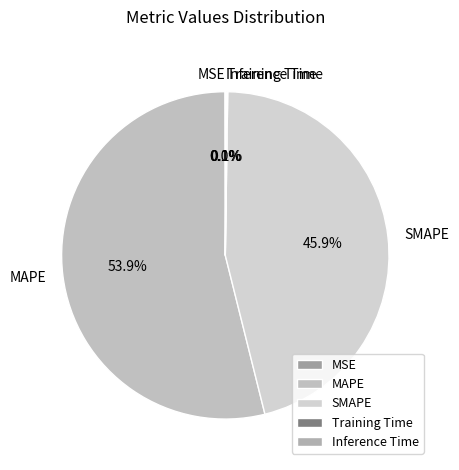

What percentage is NOT represented by SMAPE?

54.1%